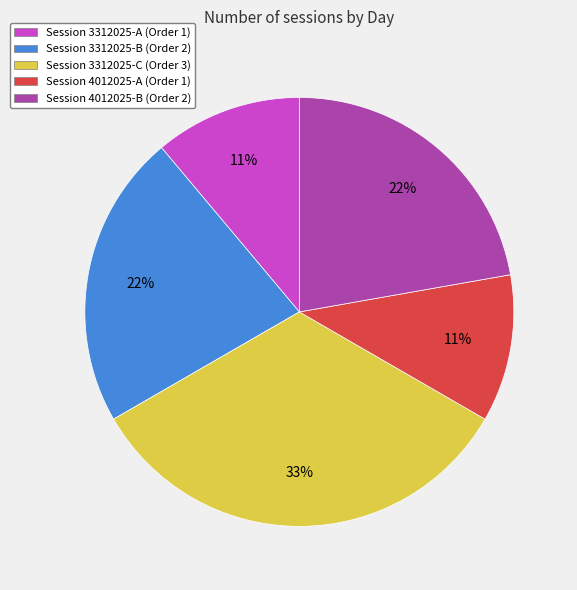

The Session 4012025-A (Order 1) slice represents 4% of the pie. True or false?

False